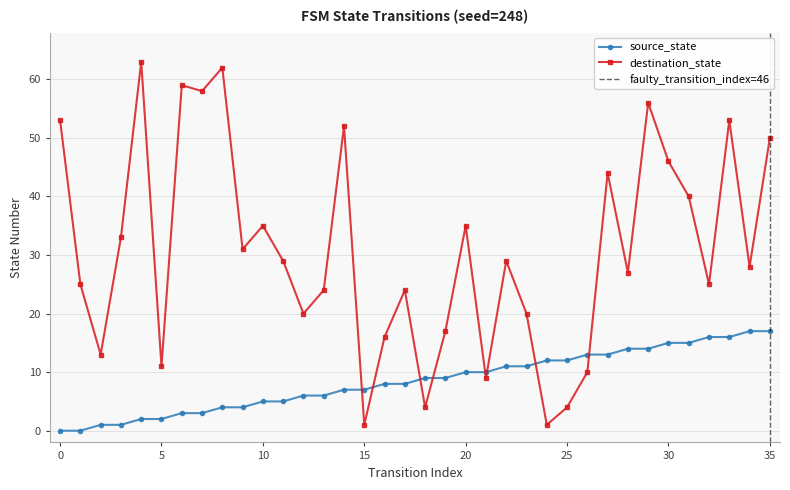

What is the difference between the highest and lowest values at 7?

55